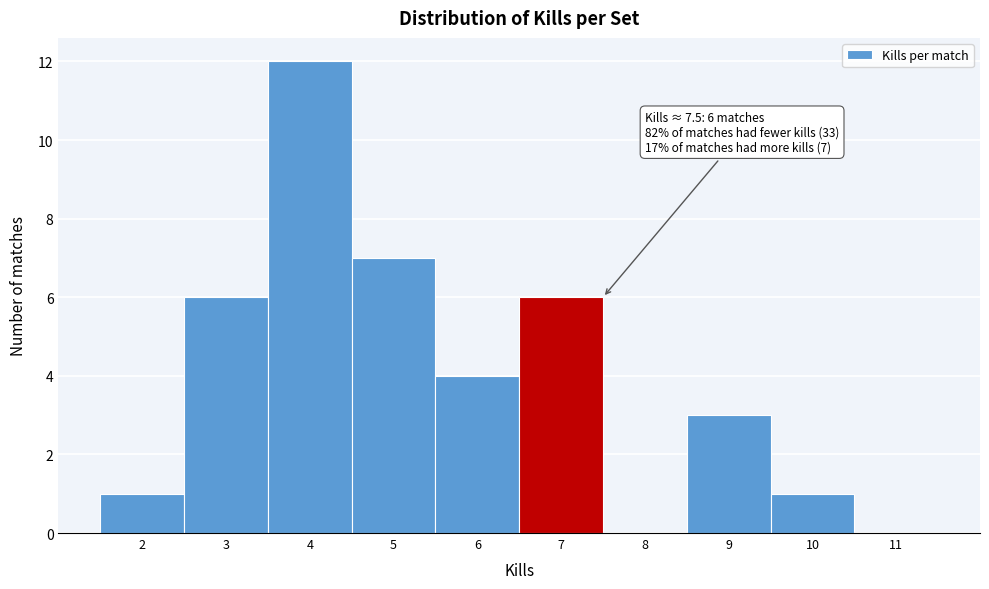

Reading left to right, list all the values displayed in this chart.

2=1	3=6	4=12	5=7	6=4	7=6	8=0	9=3	10=1	11=0